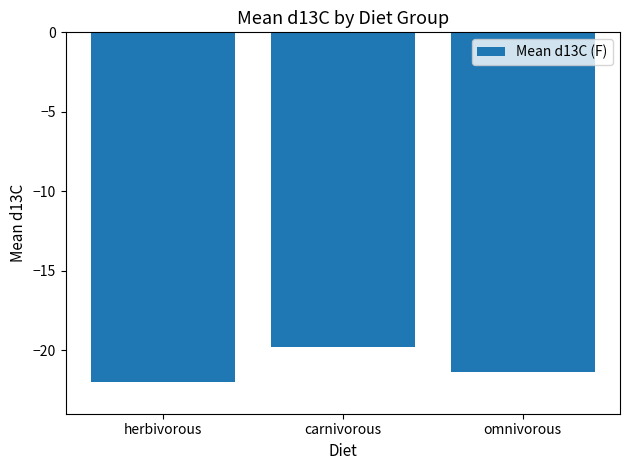

What is the smallest value displayed?

-22.0